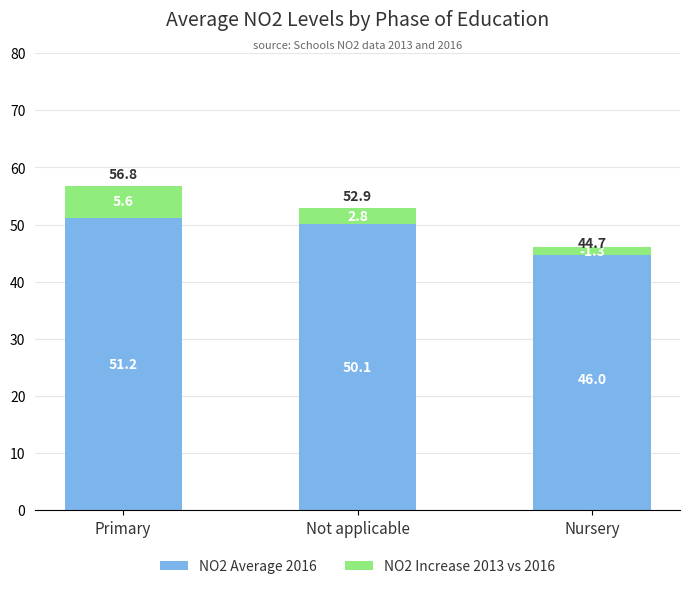

How many data points in NO2 Increase 2013 vs 2016 are less than 2?

1